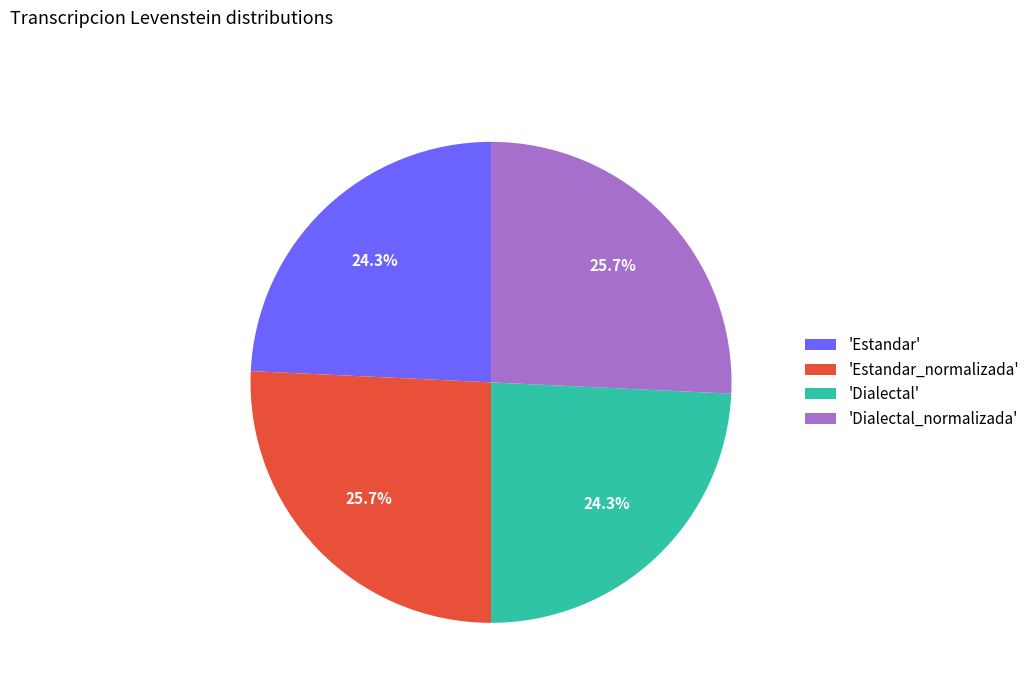

Does 'Estandar' account for over 50% of the chart?

No